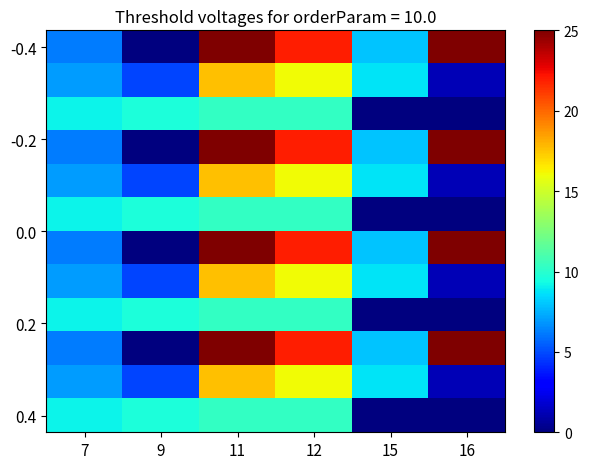

What is the maximum value shown in the chart?

25.0